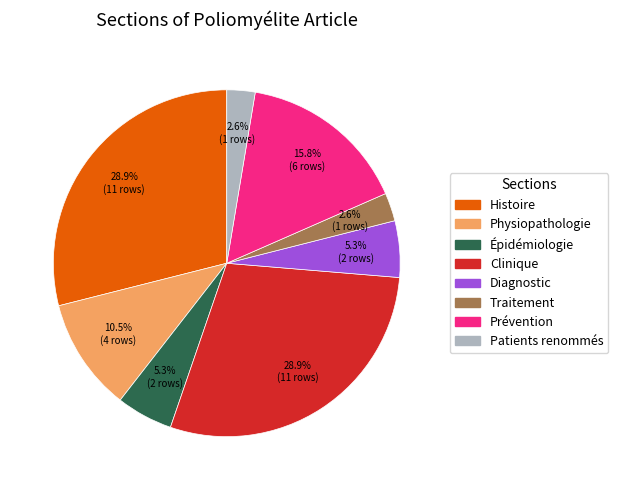

Combined, do Diagnostic and Patients renommés account for over 50%?

No